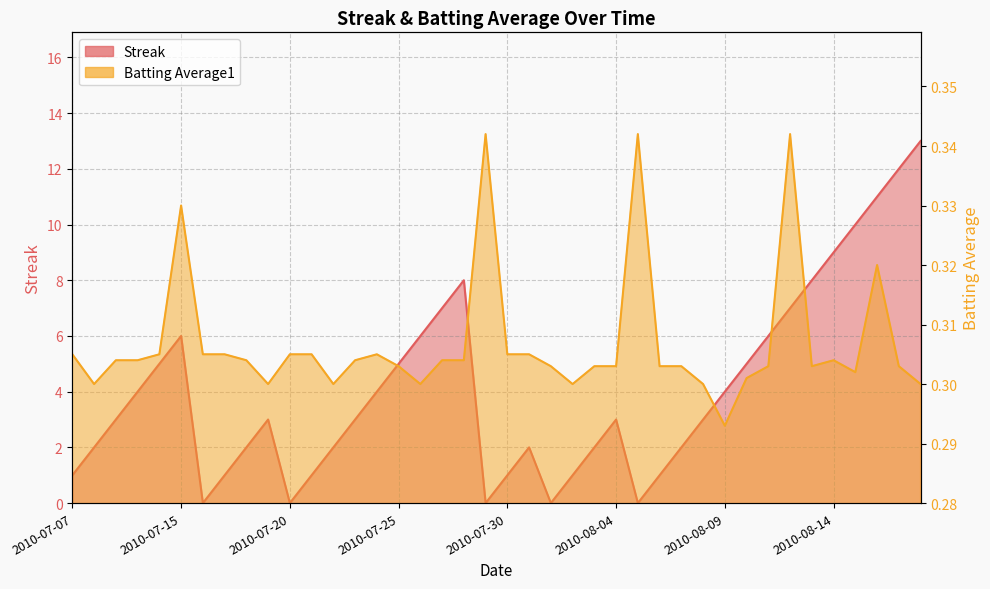

After their last crossing, which series has the higher values: Streak or Batting Average1?

Streak